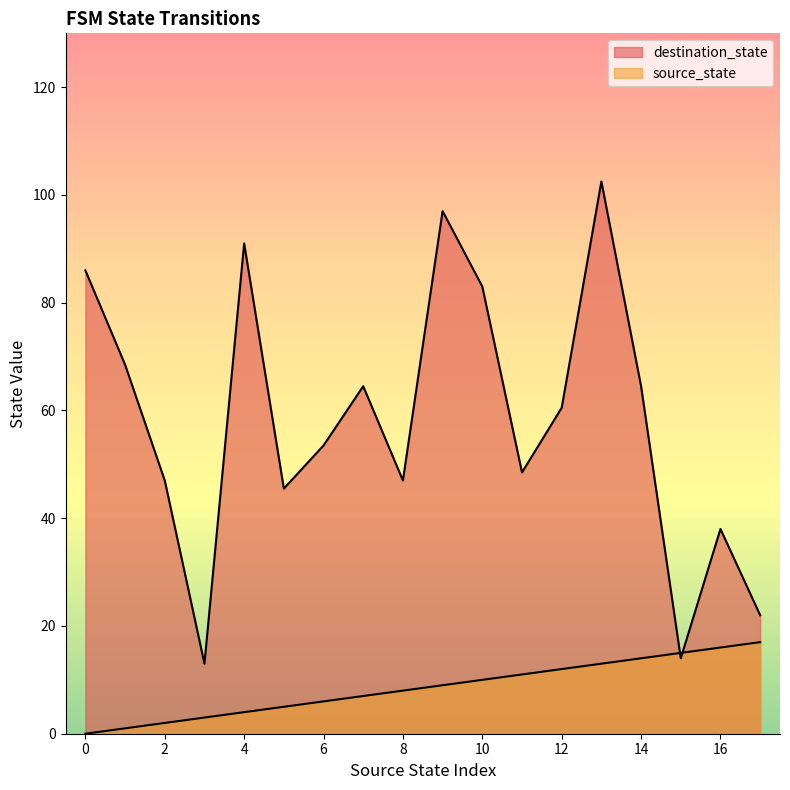

Which series has the largest range (max minus min)?

destination_state